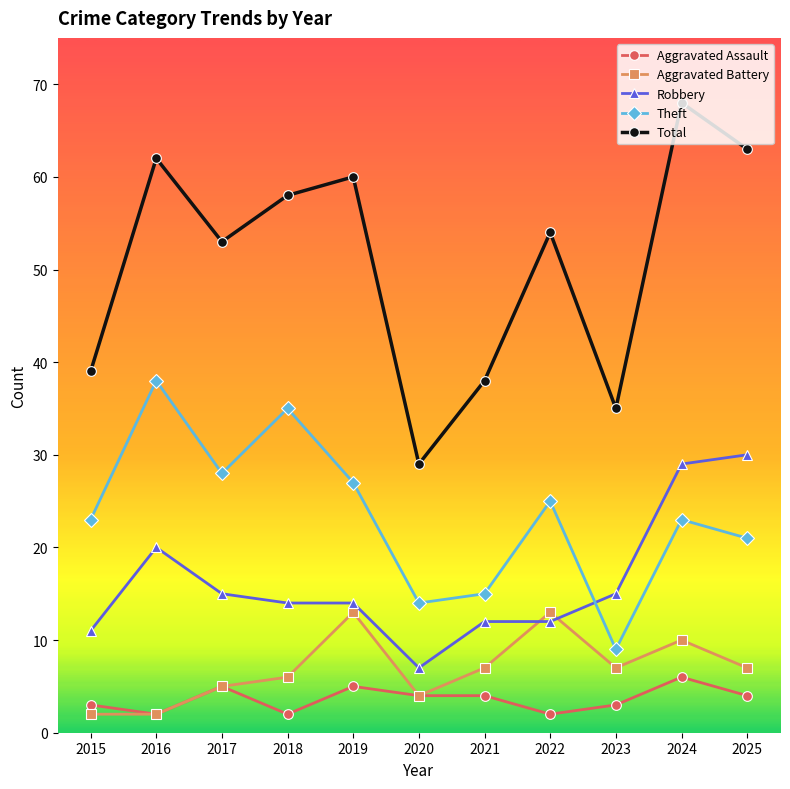

What is the value of the Aggravated Battery point at the 11th from the left?

7